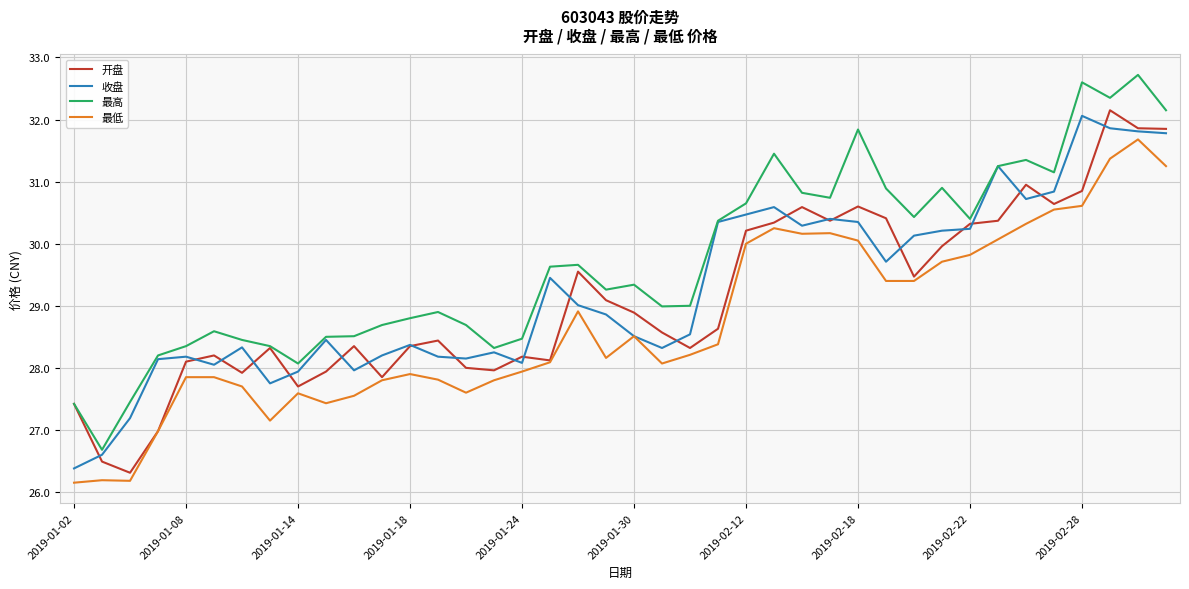

What is the greatest value displayed?

32.7